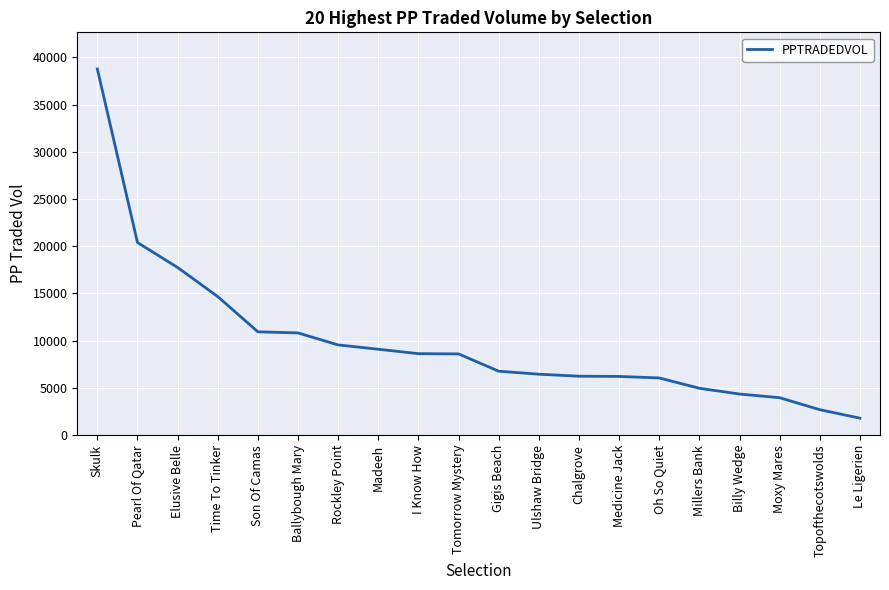

What is the change in value from Tomorrow Mystery to Chalgrove?

-2362.2